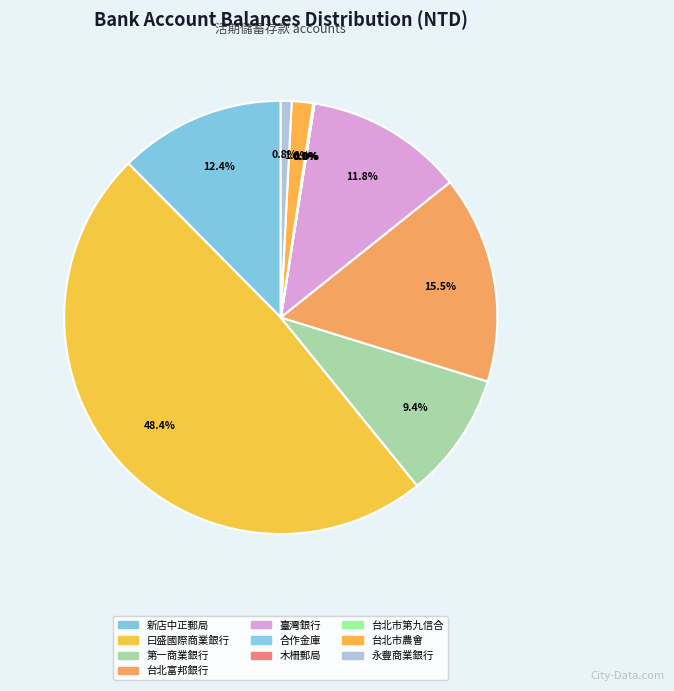

Which slice is the smallest?

台北市第九信用合作社木柵分社